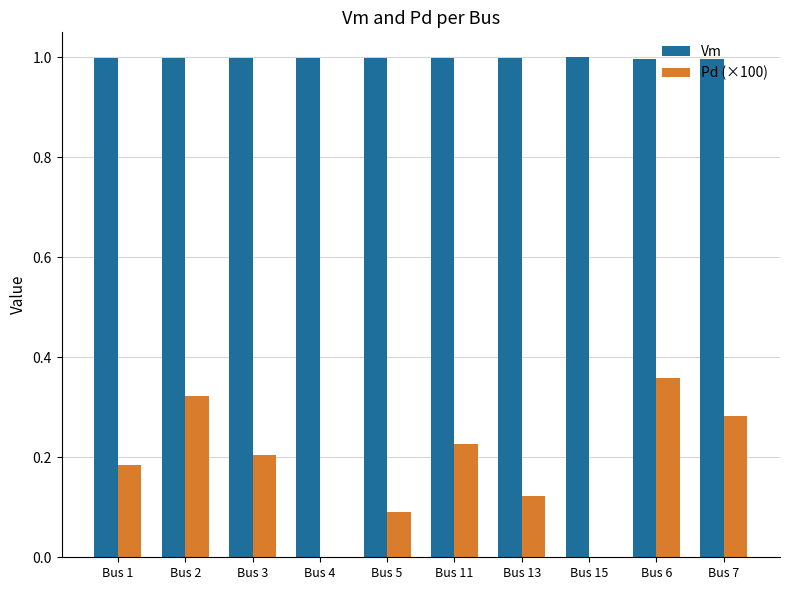

What is the sum of all Pd (×100) values?

1.8